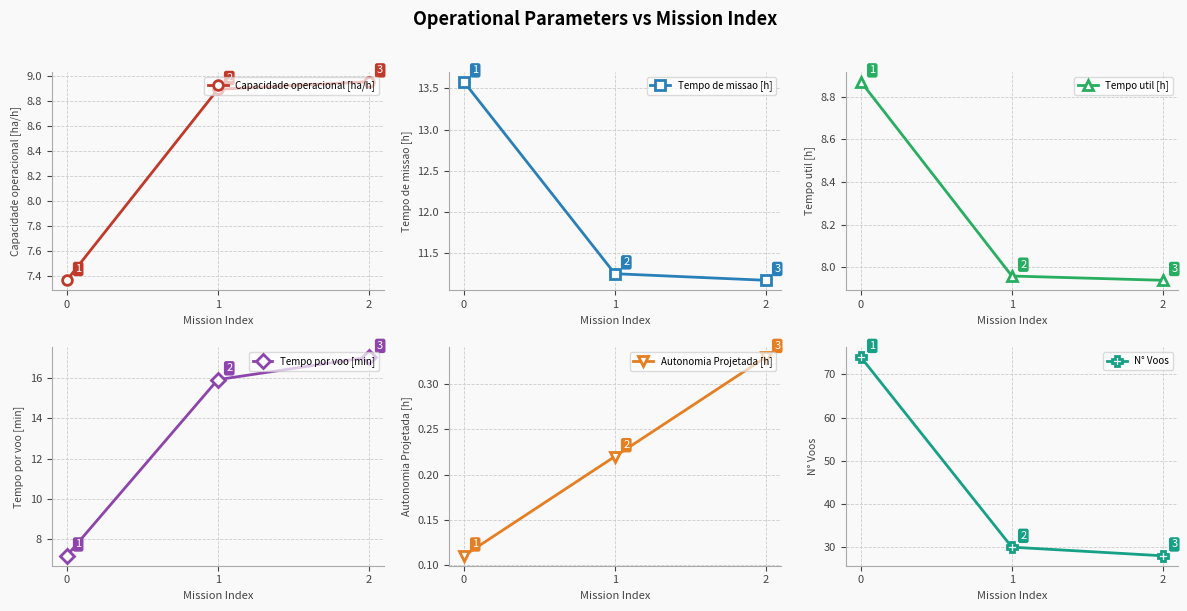

What is the average value of the Tempo de missao [h] series?

12.0